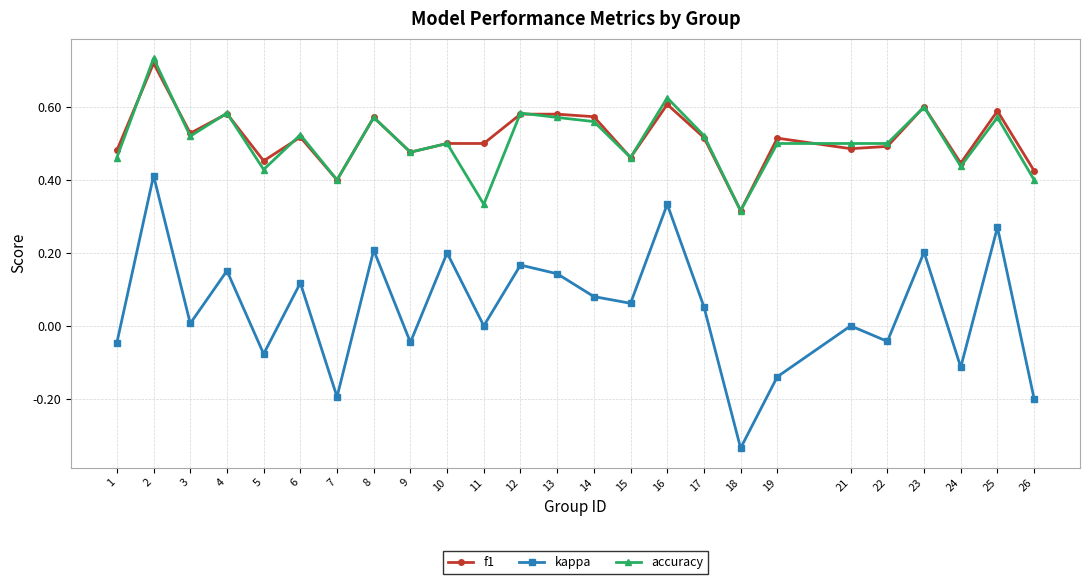

Does the chart display data point markers on the line(s)?

Yes